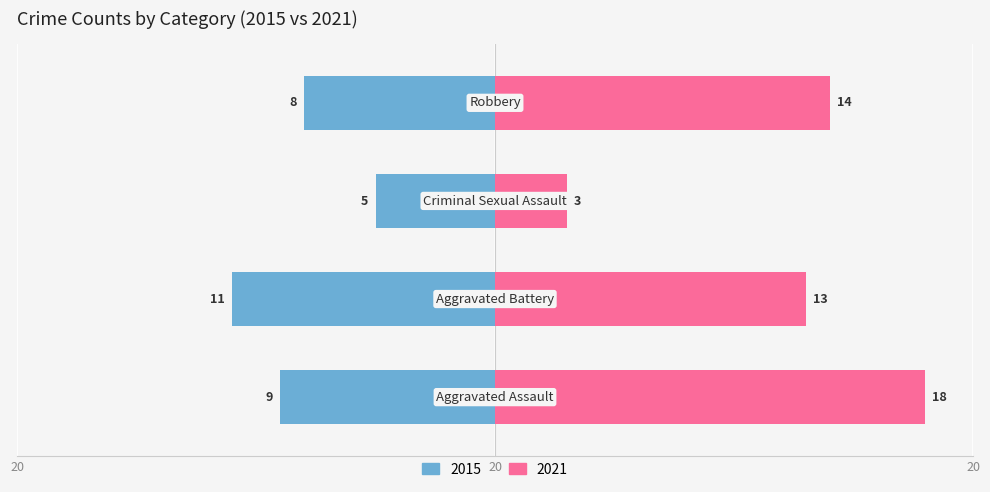

Are the bars horizontal?

Yes